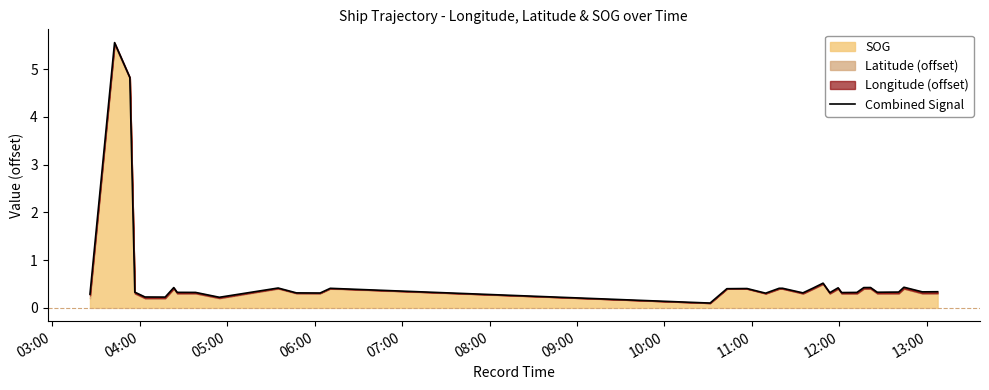

What is the greatest value displayed?

5.6